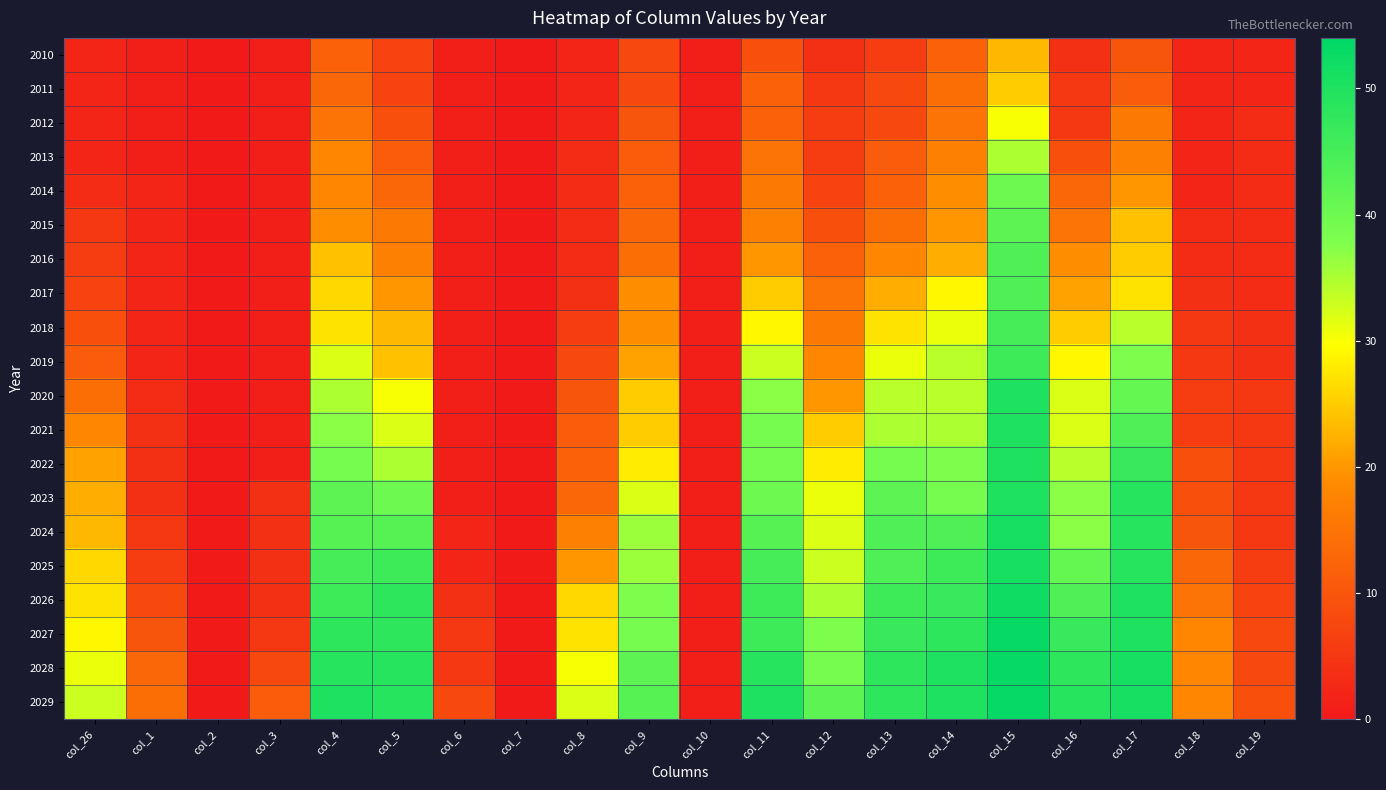

What is the difference between the highest and lowest values at col_8?

30